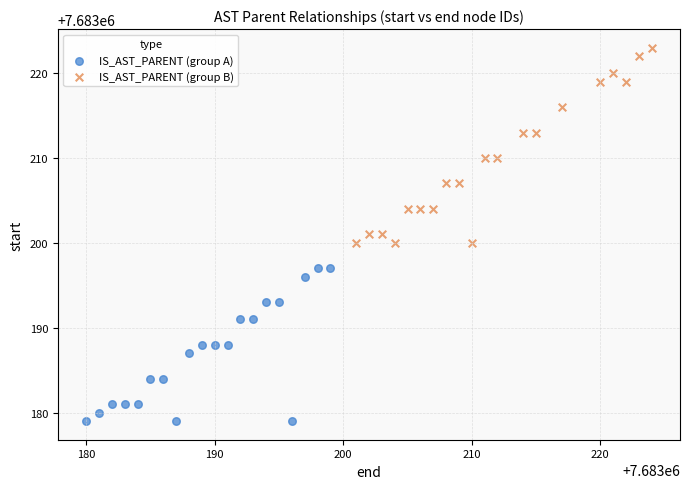

Which series has the widest spread of Y values?

IS_AST_PARENT (group B)